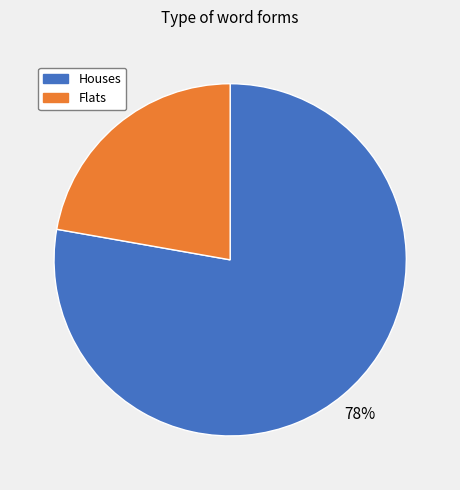

To the nearest percent, what is the average slice percentage?

50%